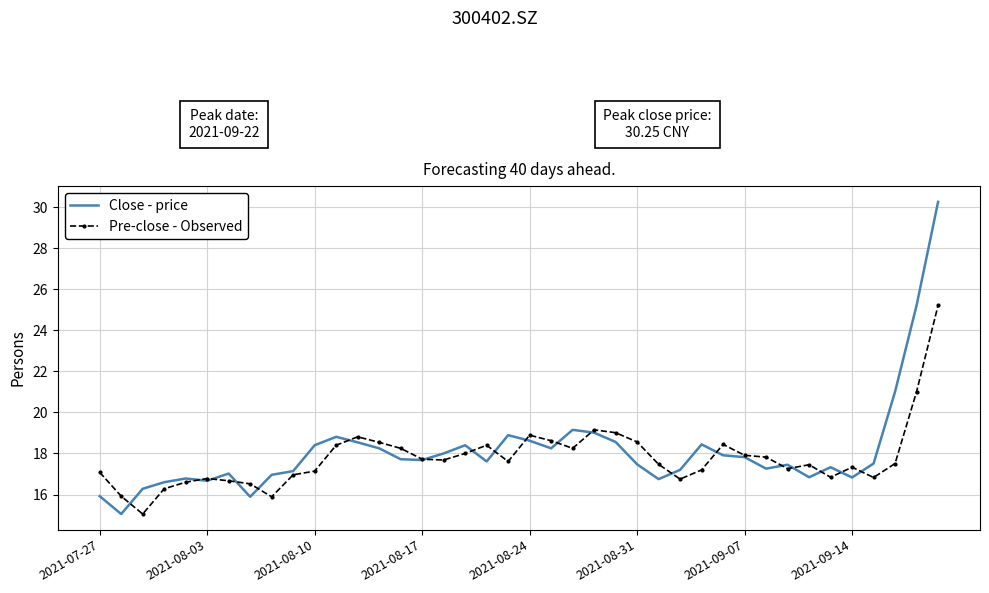

Which series has the widest spread of values?

Close - price